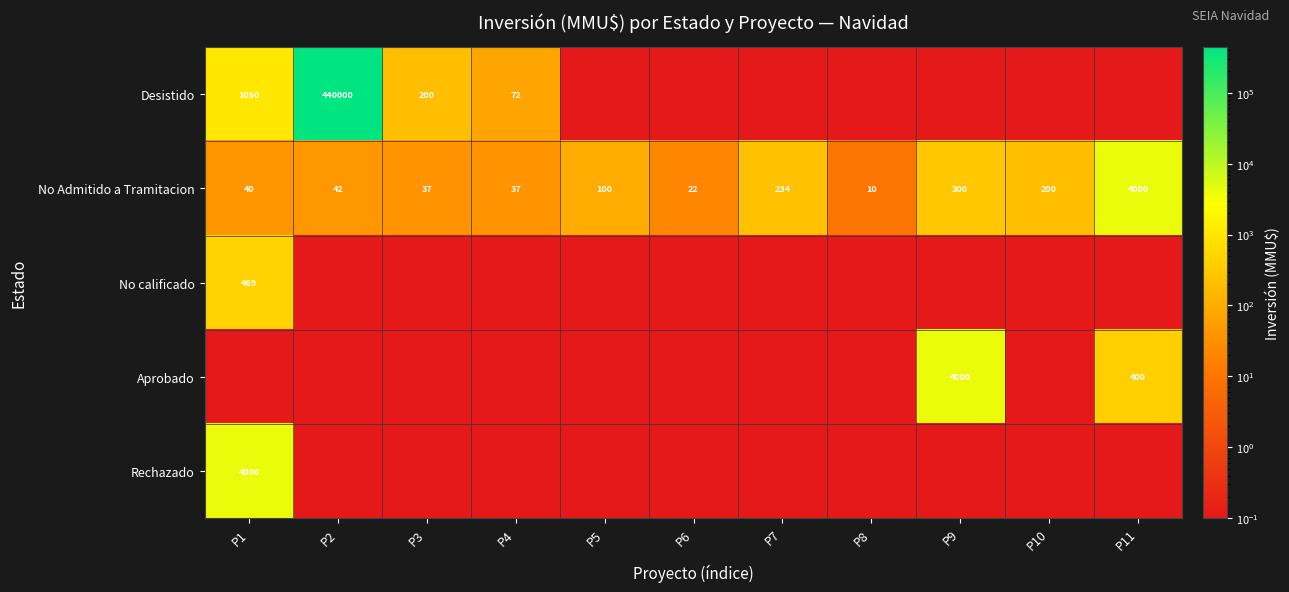

What is the difference between the No Admitido a Tramitacion values at P4 and P1?

3.0